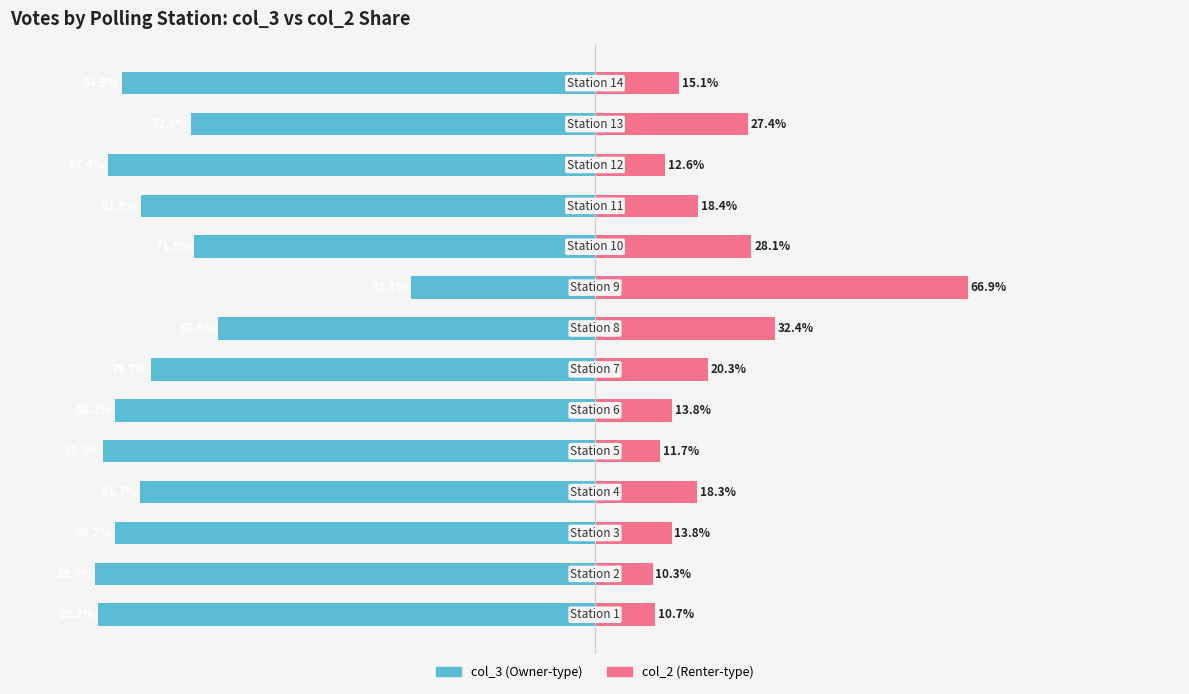

Between 2 and 12, which series saw the biggest shift?

col_3